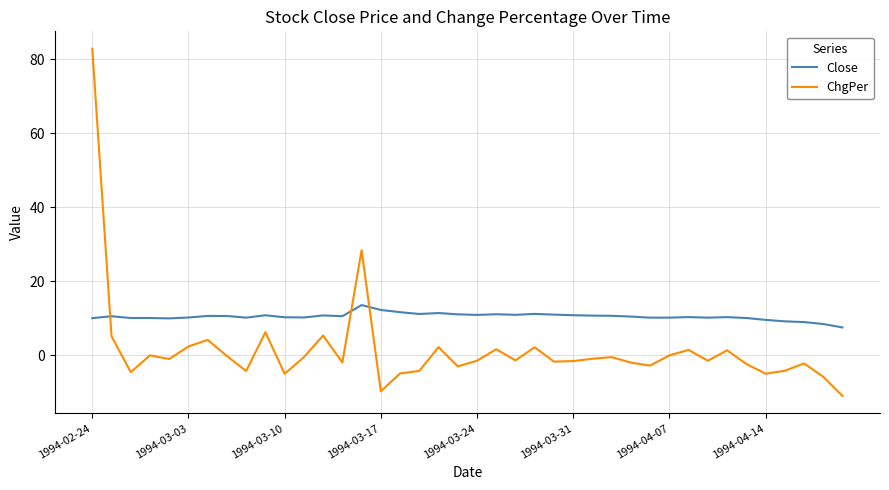

What is the difference between the maximum and minimum values in the ChgPer series?

93.9